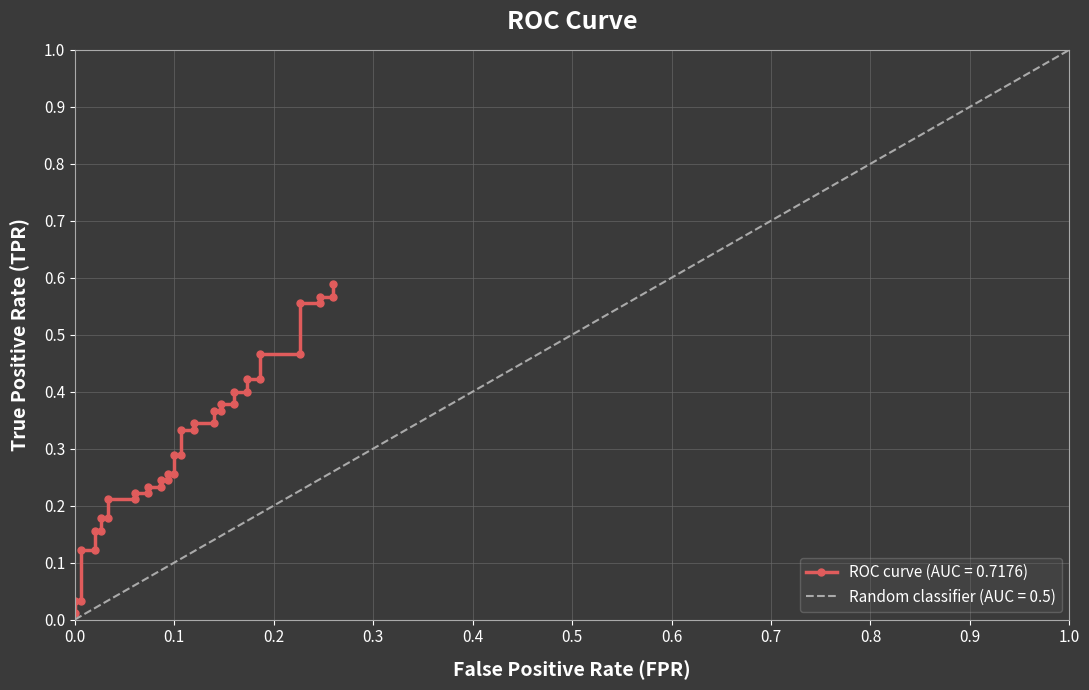

What is the average value?

0.3